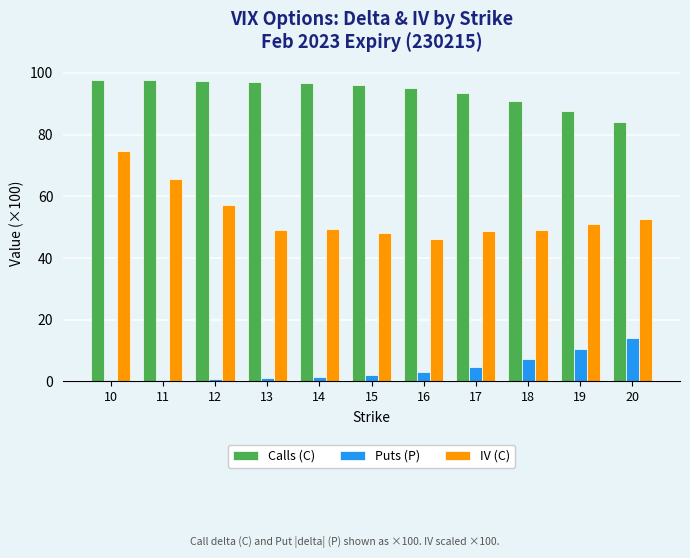

What is the difference between the Calls (C) values at 14 and 13?

0.4